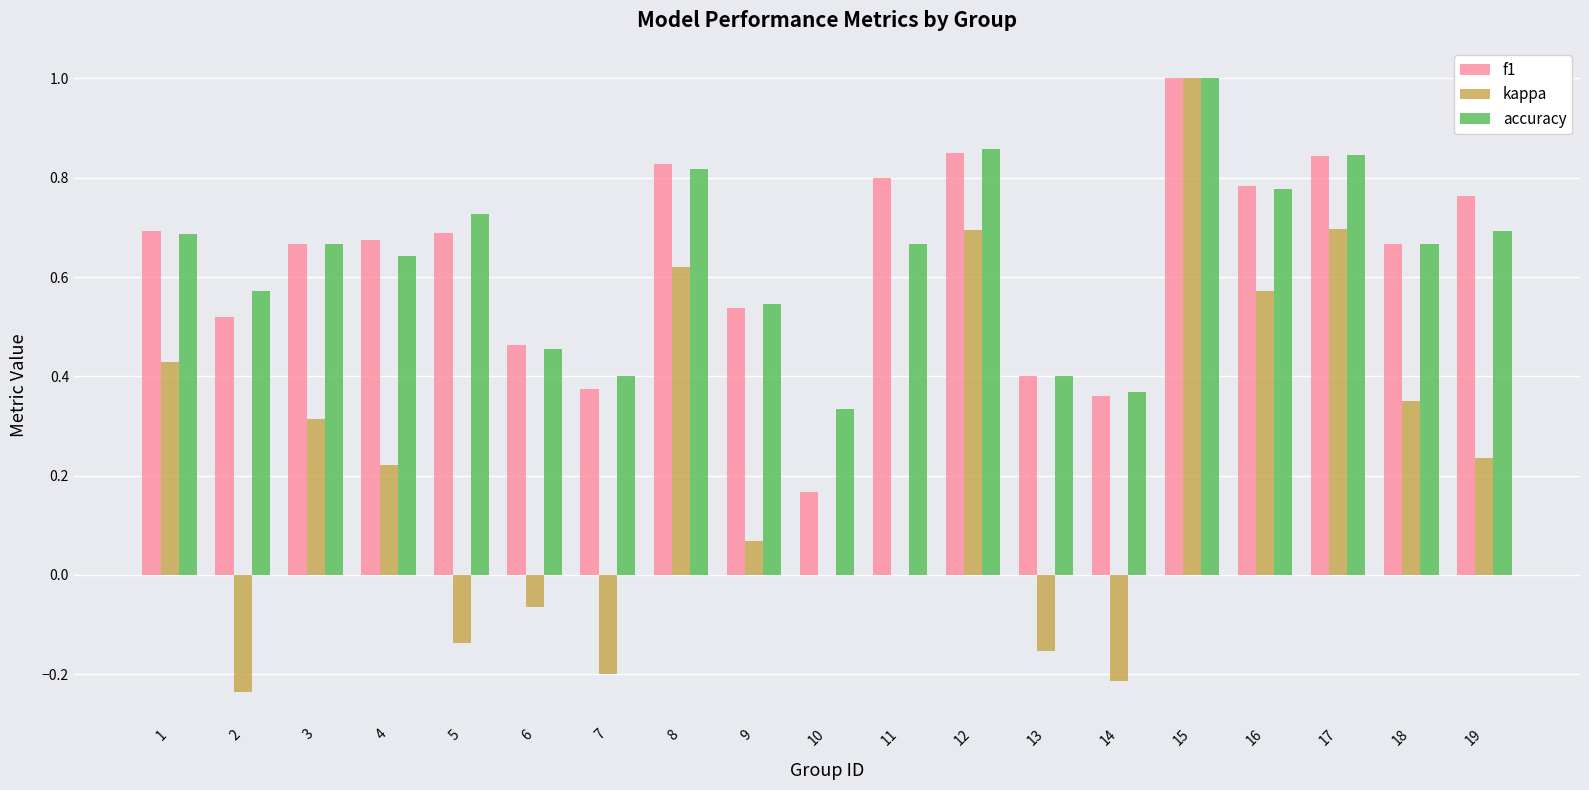

Count the accuracy values in the range 0 to 1.

19